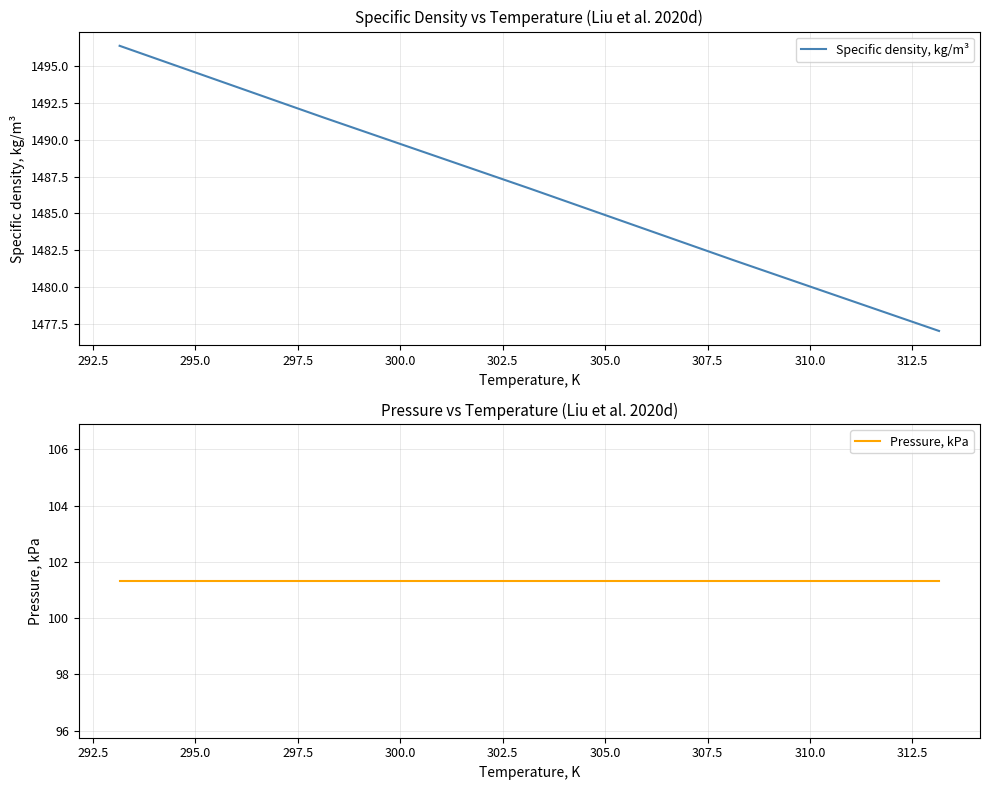

True or false: Specific density, kg/m³ has more than 0 interior local peaks.

False